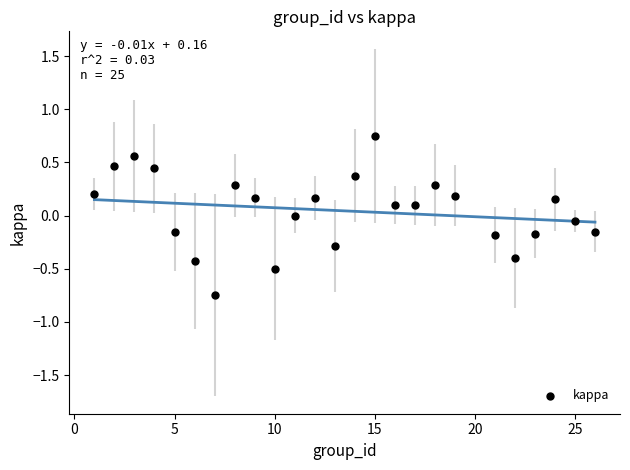

What is the range of X values (max minus min)?

25.0